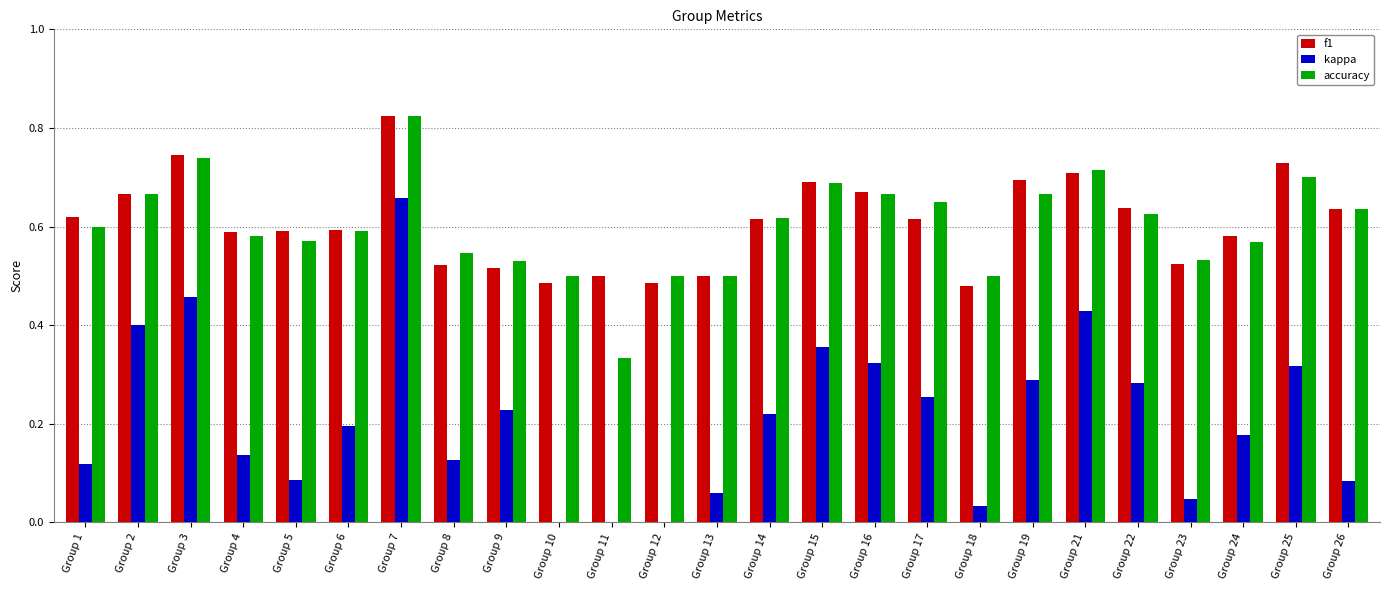

Is it true that f1 equals 0.7 at Group 8?

False